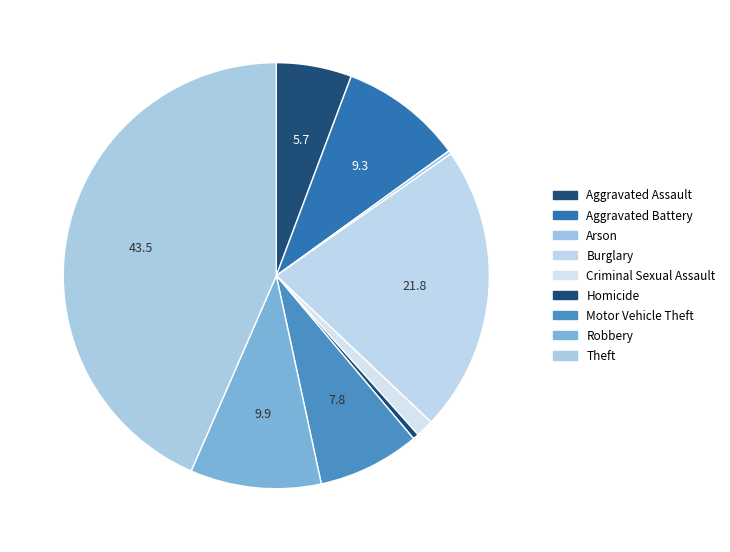

Is it true that Homicide is 0% of the pie?

True